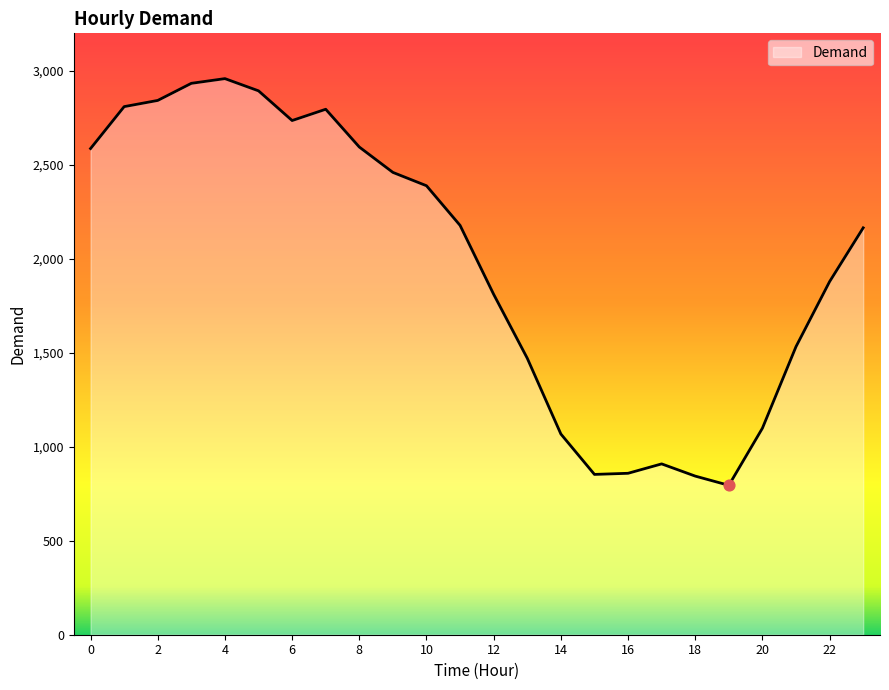

What is the greatest value displayed?

2959